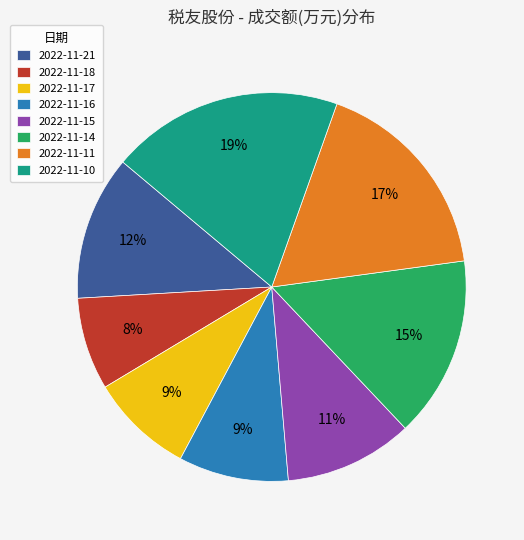

Do 2022-11-15 and 2022-11-18 together represent more than half of the pie?

No